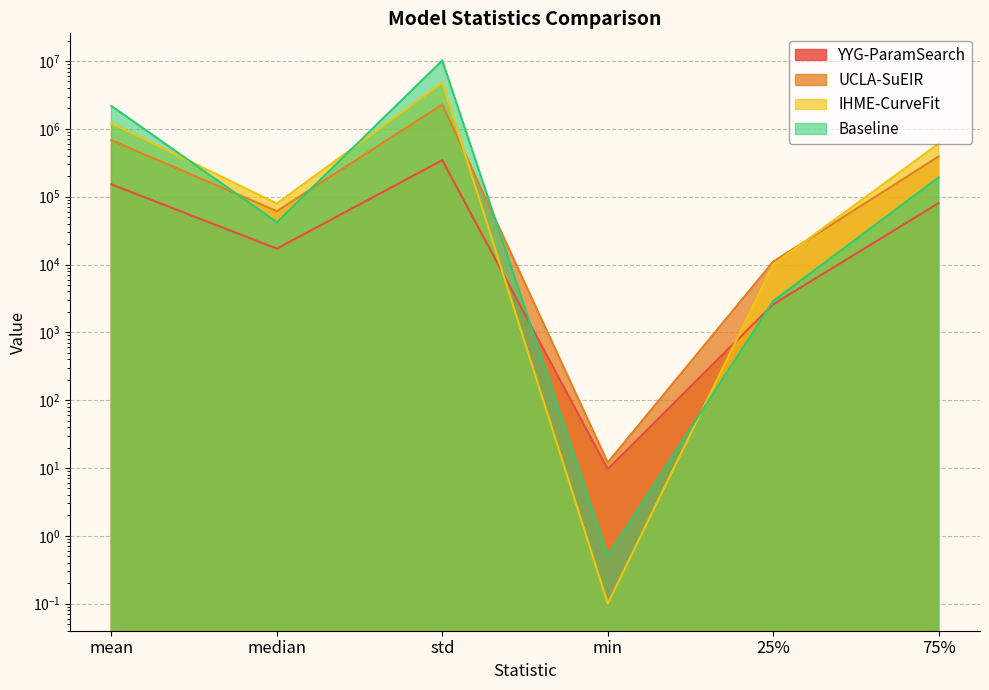

At which category does the chart reach its minimum across all series?

min